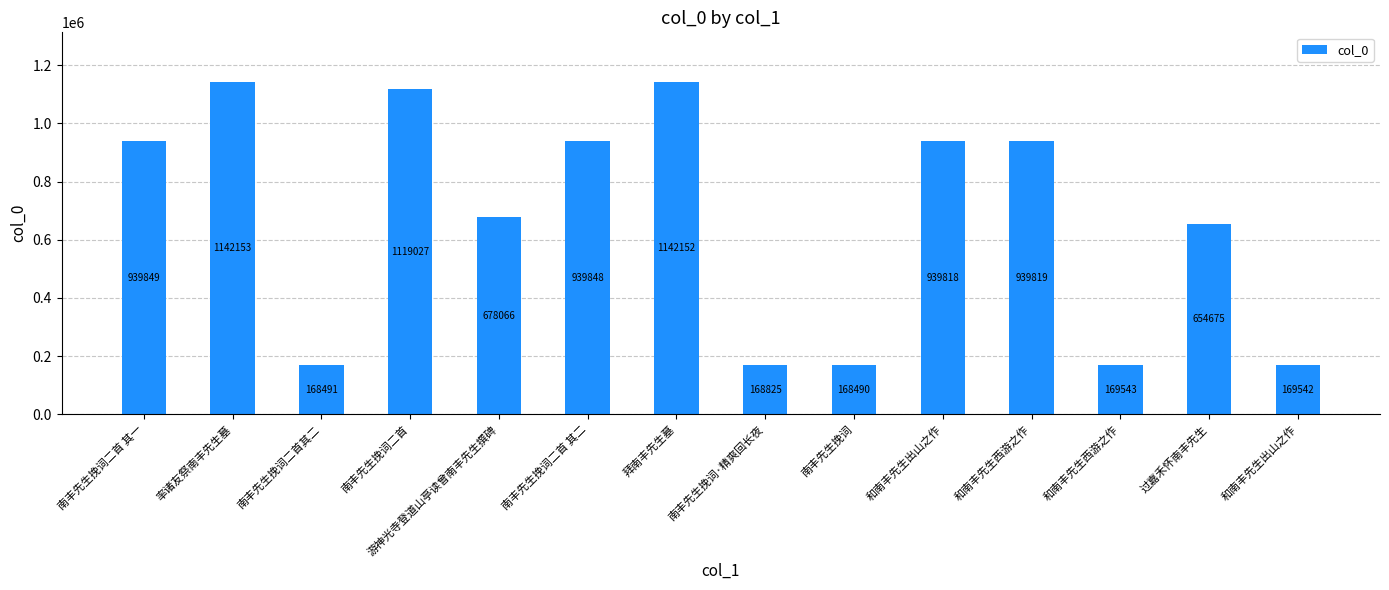

Count the number of data series in this chart.

1